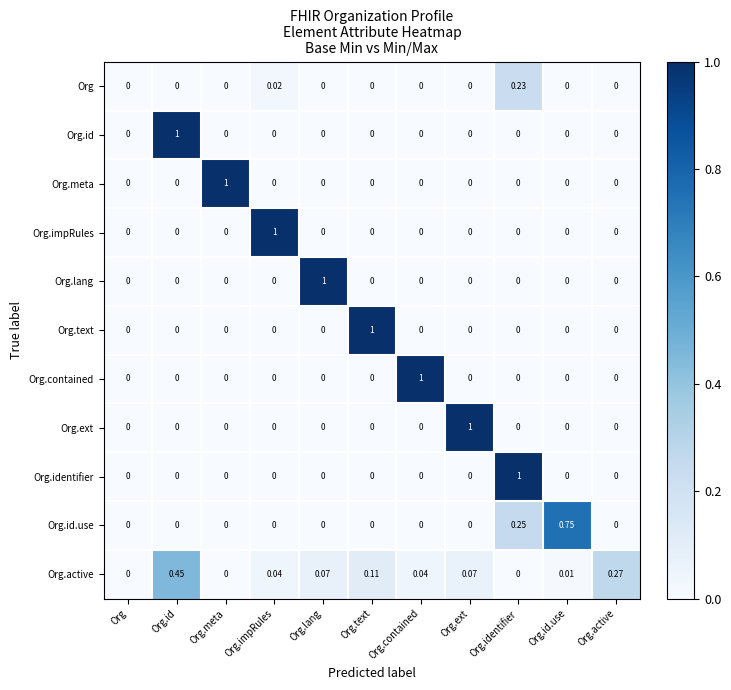

At which category is the sum across all series the highest?

Org.identifier